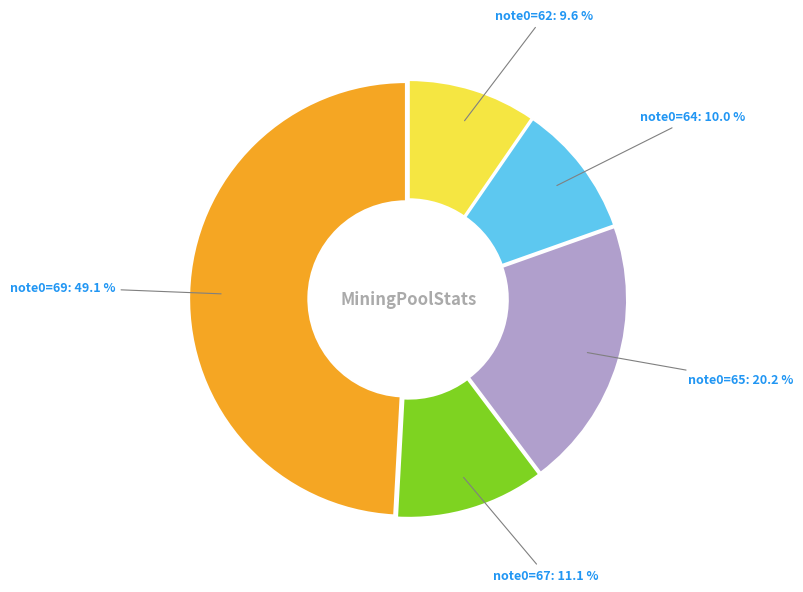

Is there any slice that represents more than half of the pie?

No